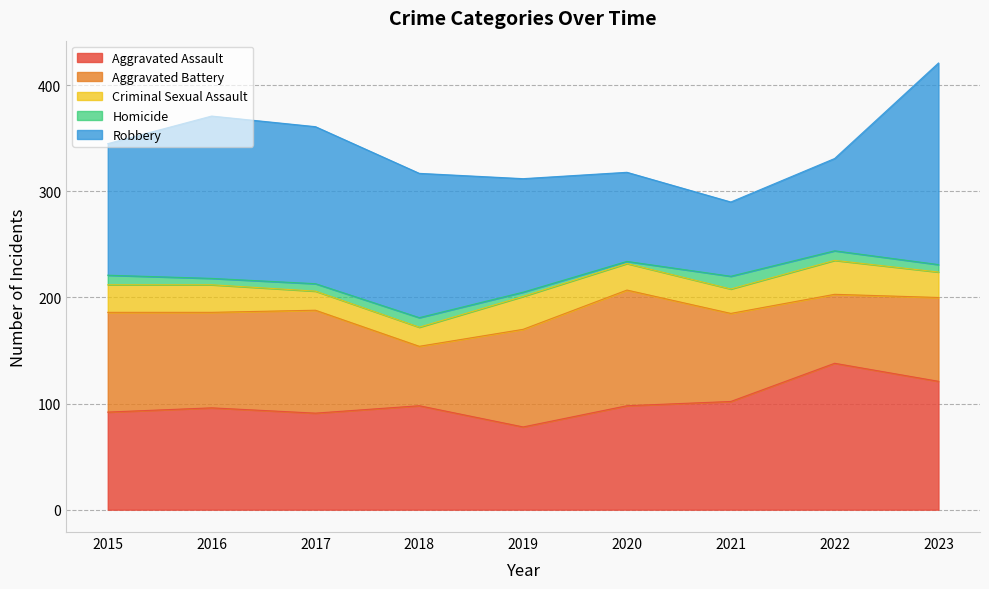

Reading right to left, extract all data points from this chart.

Aggravated Assault: 121	138	102	98	78	98	91	96	92
Aggravated Battery: 79	65	83	109	92	56	97	90	94
Criminal Sexual Assault: 24	32	23	25	31	18	18	26	26
Homicide: 7	9	12	2	4	9	7	6	9
Robbery: 190	87	70	84	107	136	148	153	124